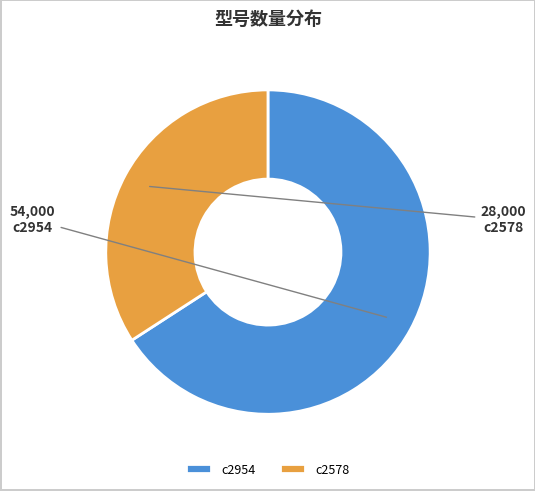

How many slices are in this pie chart?

2